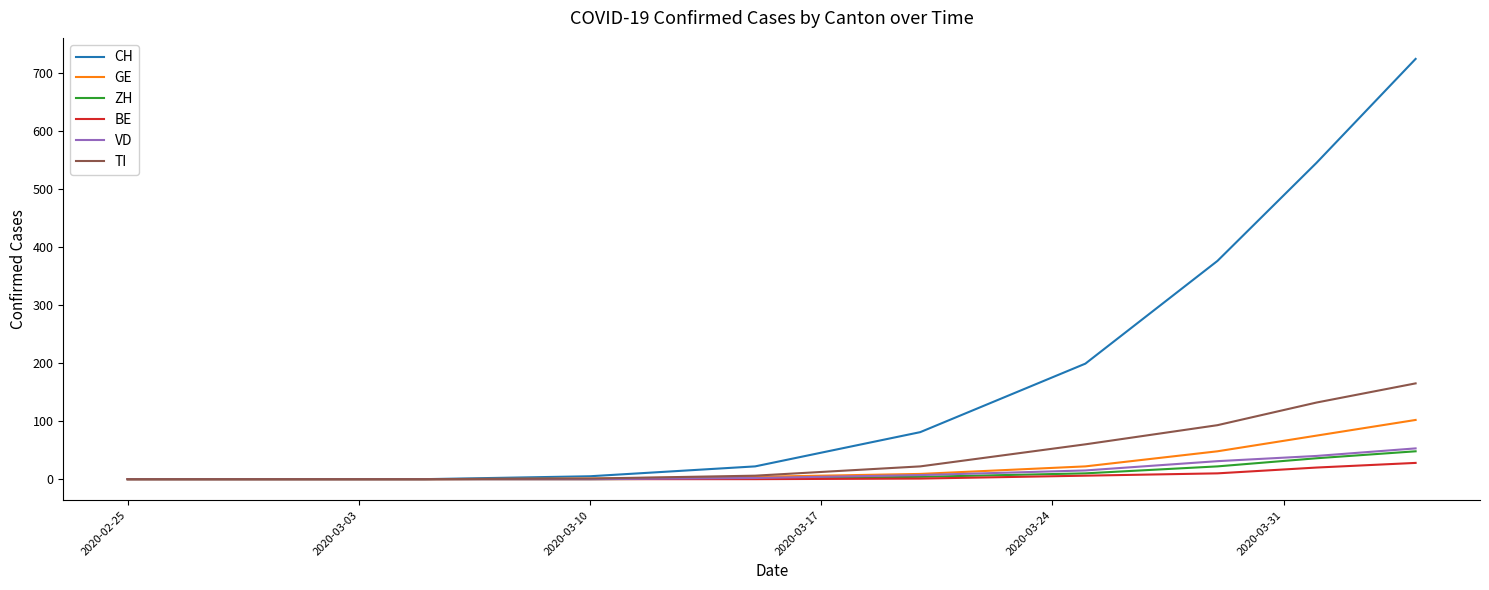

What is the maximum value for VD?

53